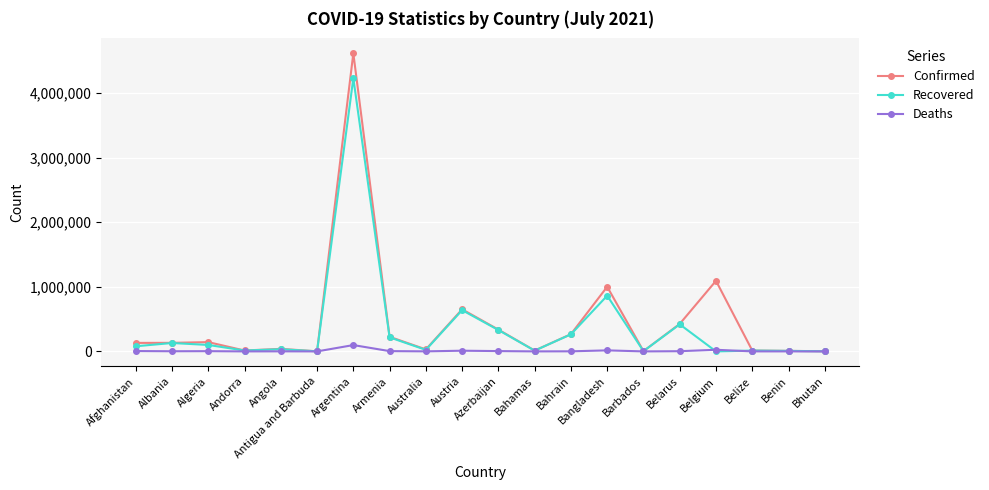

What is the spread (max minus min) of values at Bahamas?

12772